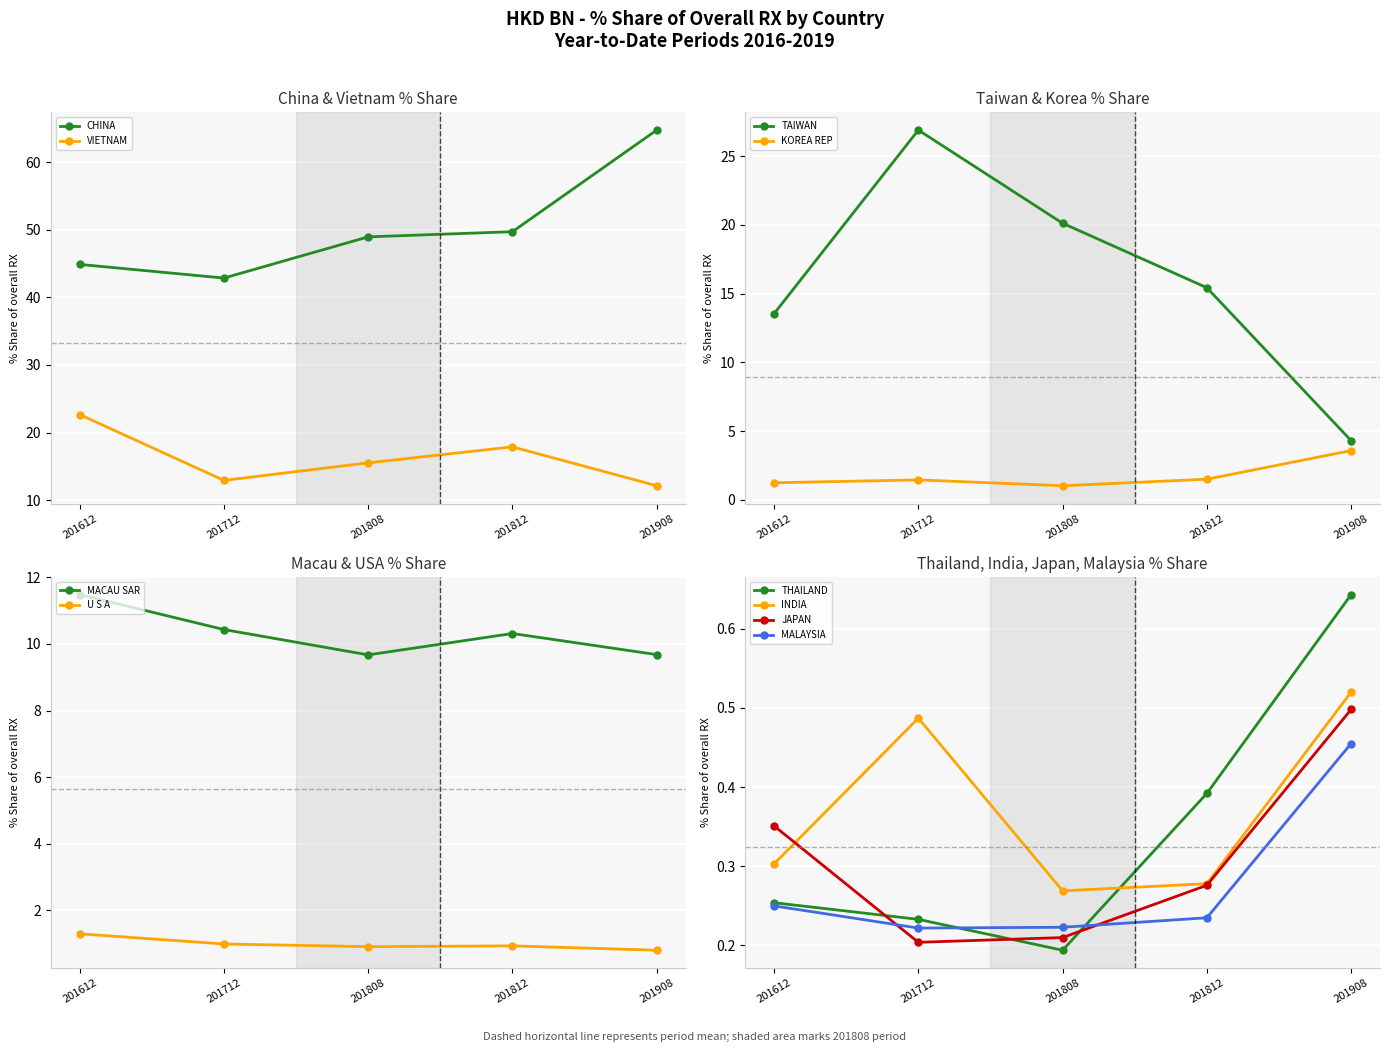

What is the sum of all 201612_% Share of overall RX values?

96.3